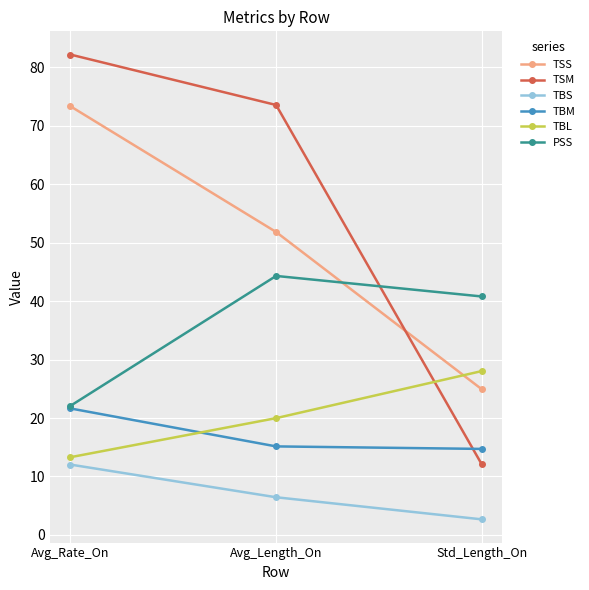

What is the difference between the TBL values at Avg_Rate_On and Std_Length_On?

14.7